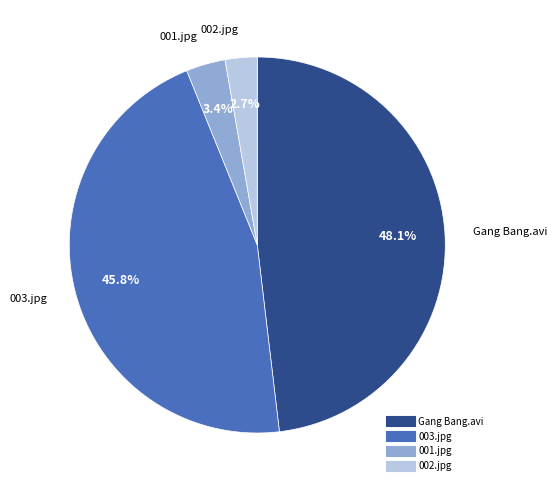

Is there any slice that represents more than half of the pie?

No